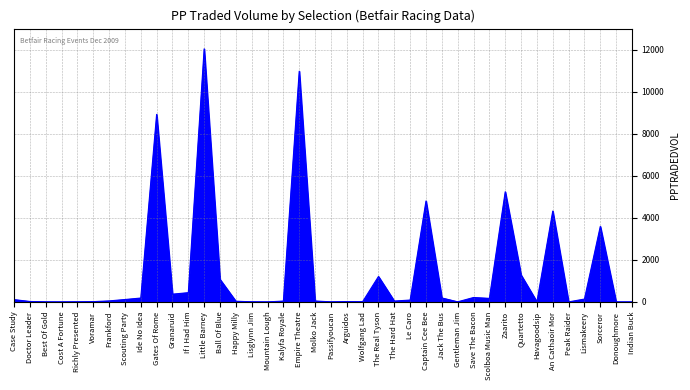

What is the maximum value shown in the chart?

12050.9